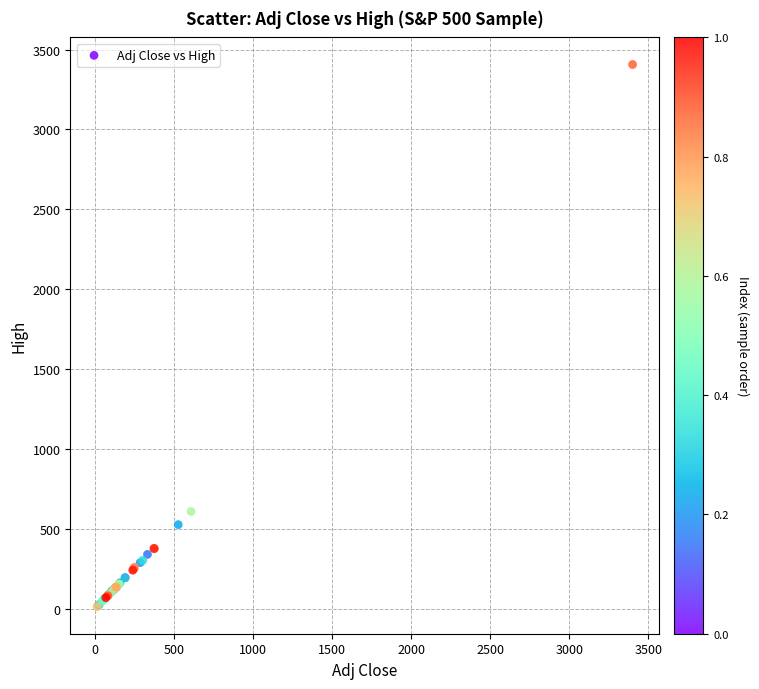

What Y value in the scatter plot is closest to 1709?

608.0